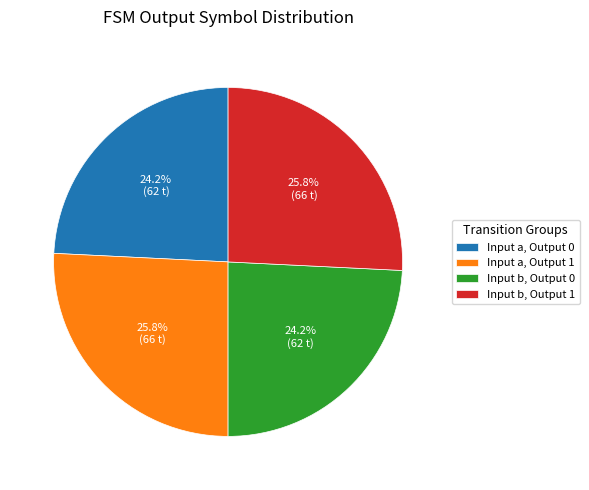

What percentage do Input b, Output 0 and Input a, Output 1 together represent?

50.0%